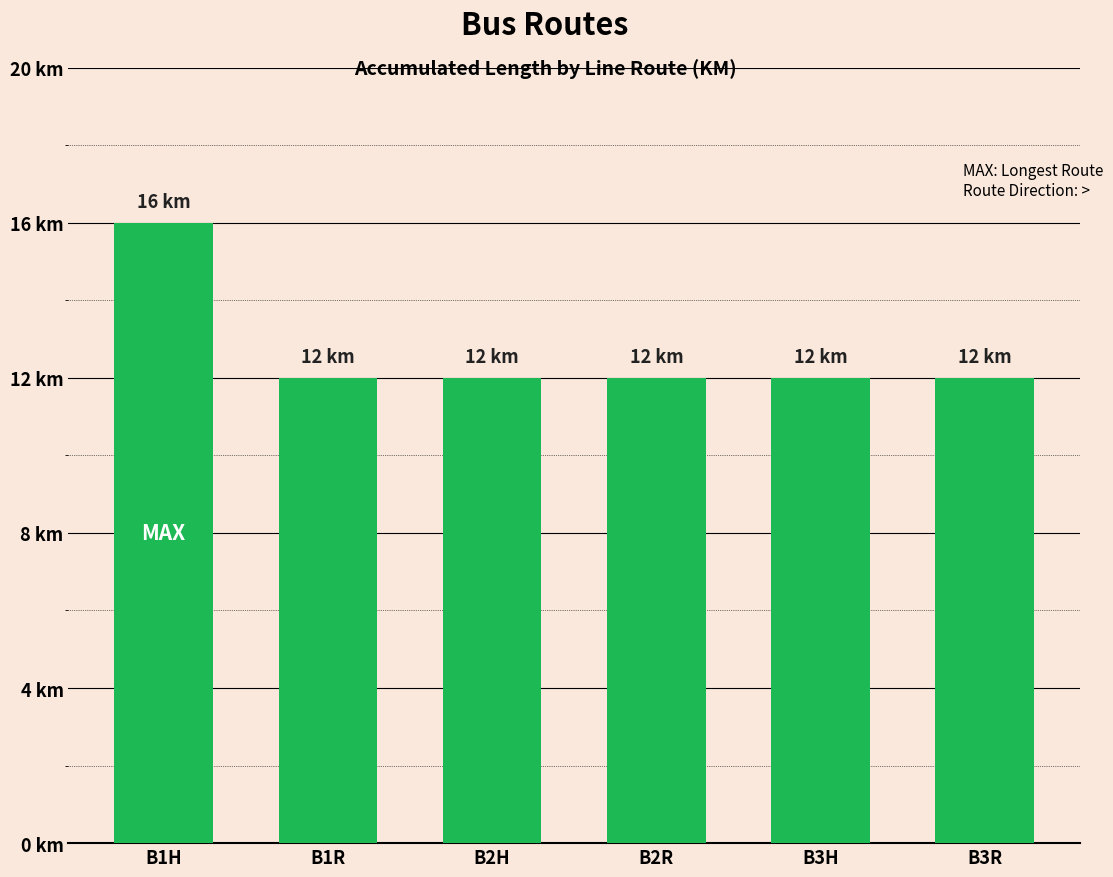

List the labels in order of value, largest first.

B1H, B1R, B2H, B2R, B3H, B3R